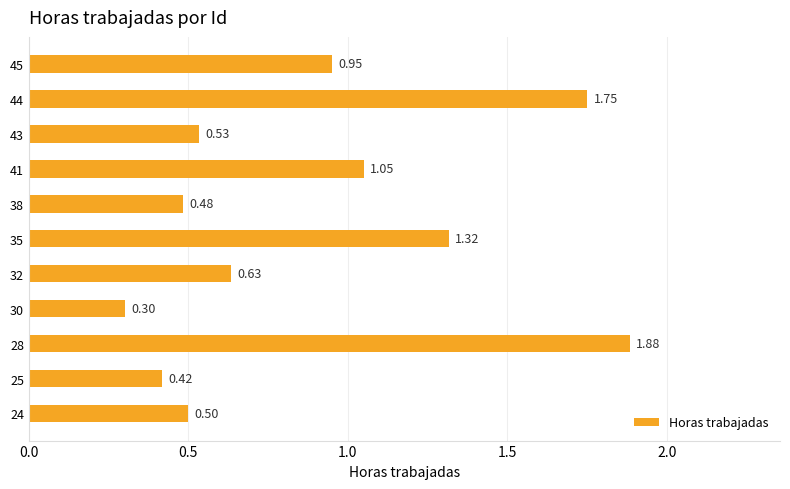

What is the sum of the values at 38 and 41?

1.5